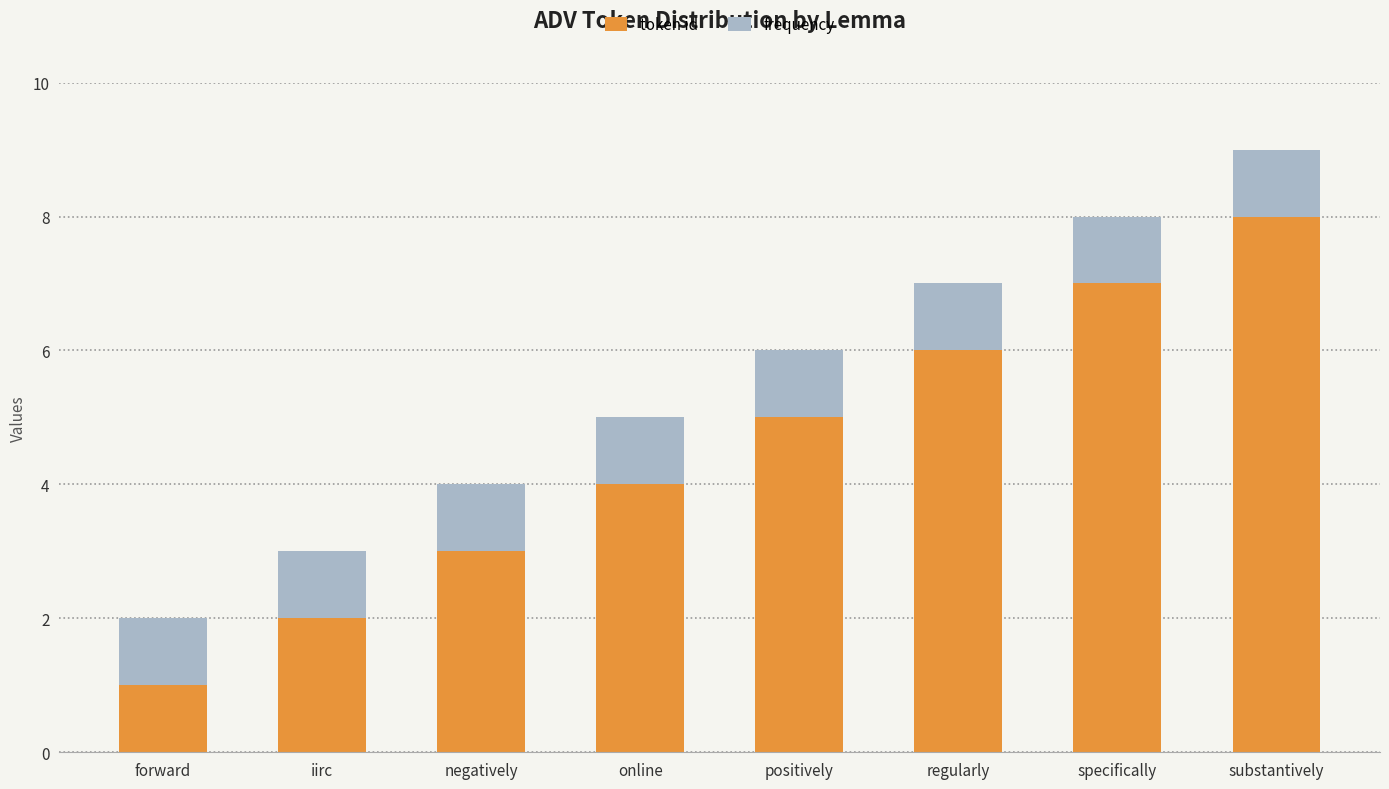

Count the number of data series in this chart.

2